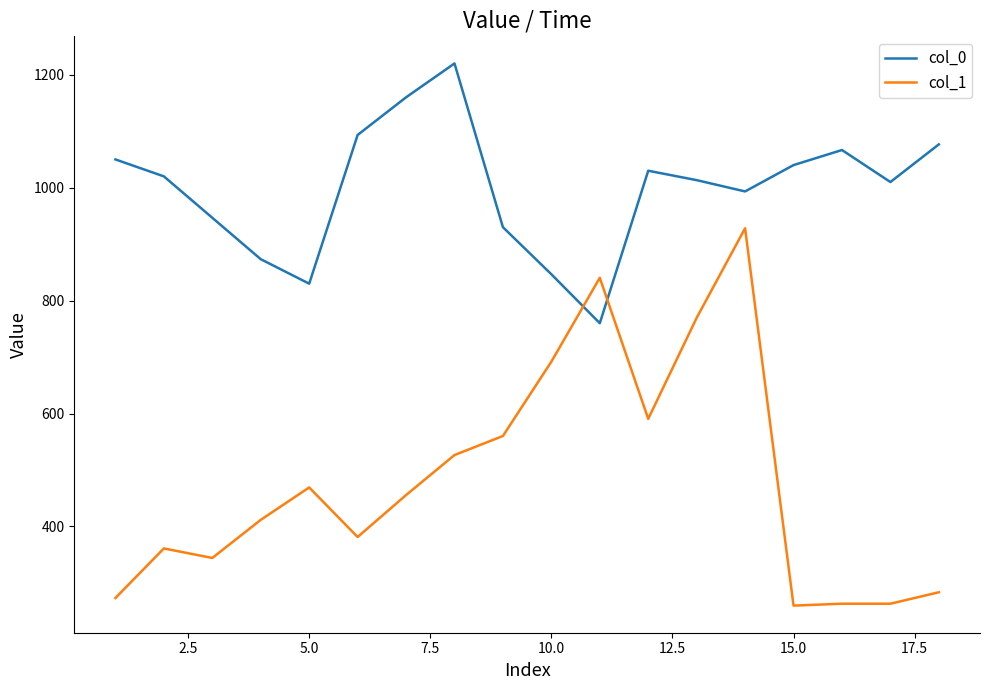

Rank the series by their average value, from highest to lowest.

col_0, col_1